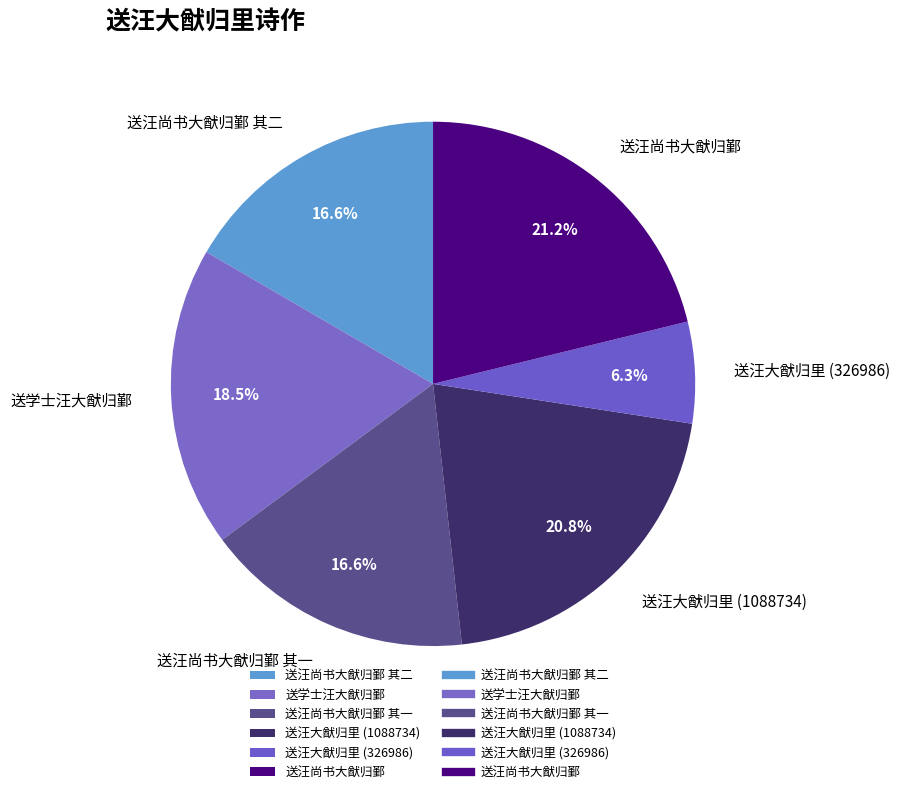

Do 送汪大猷归里 (1088734) and 送汪尚书大猷归鄞 together represent more than half of the pie?

No